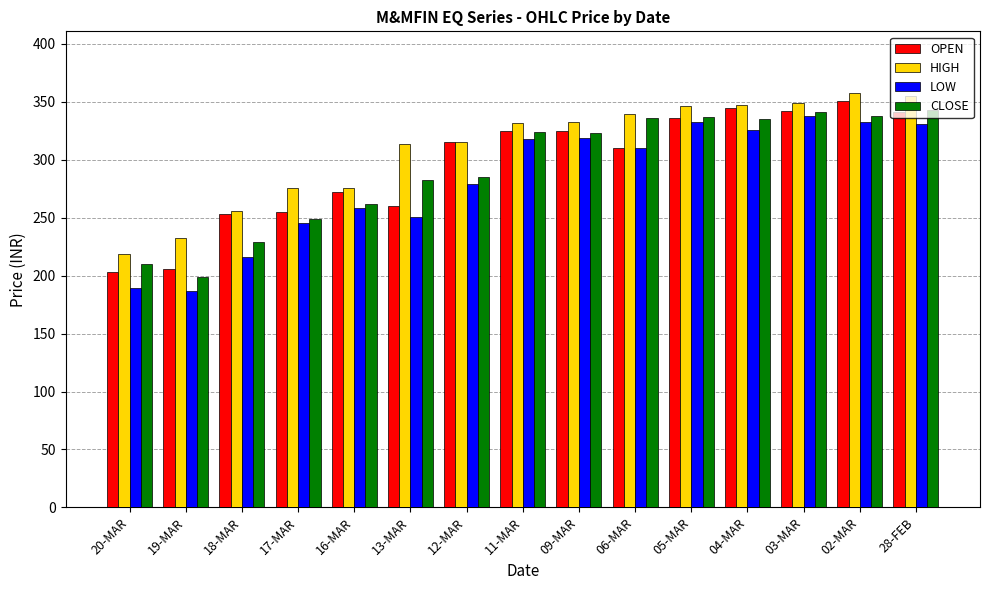

Is it true that CLOSE equals 120.7 at 16-MAR?

False